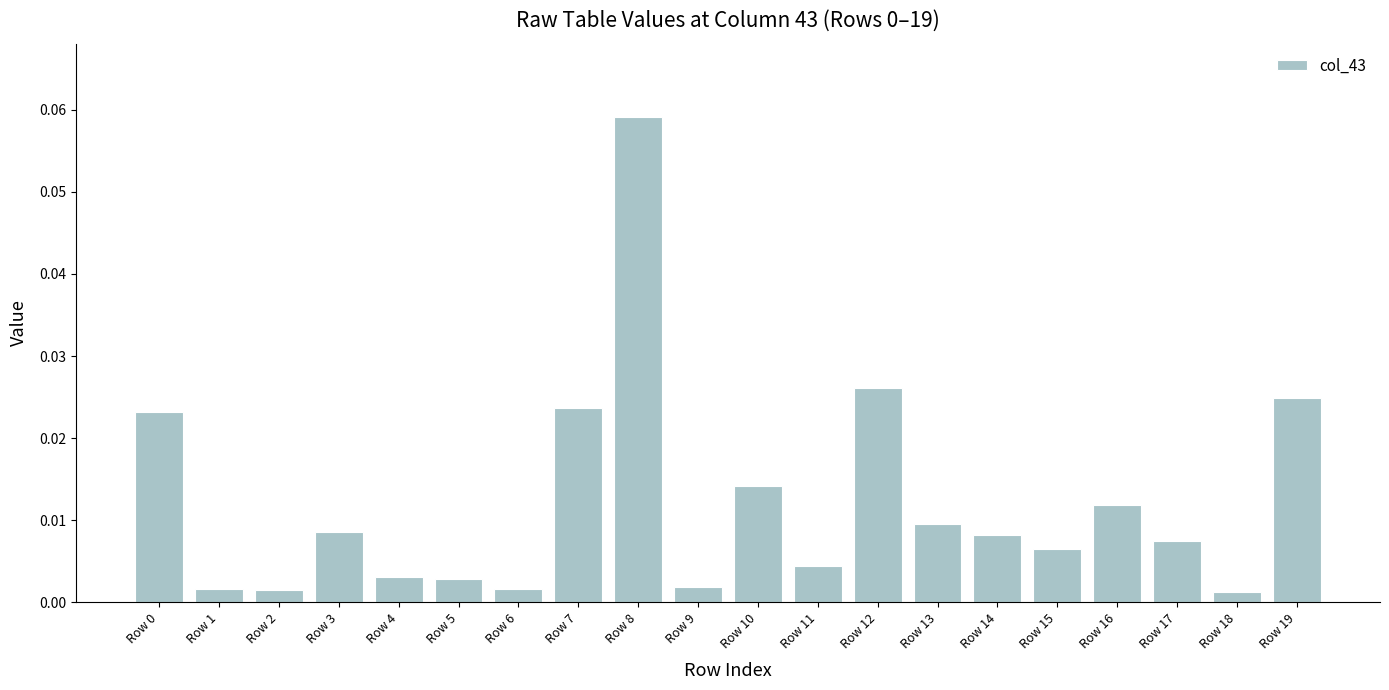

Between Row 13 and Row 6, which is larger?

Row 13